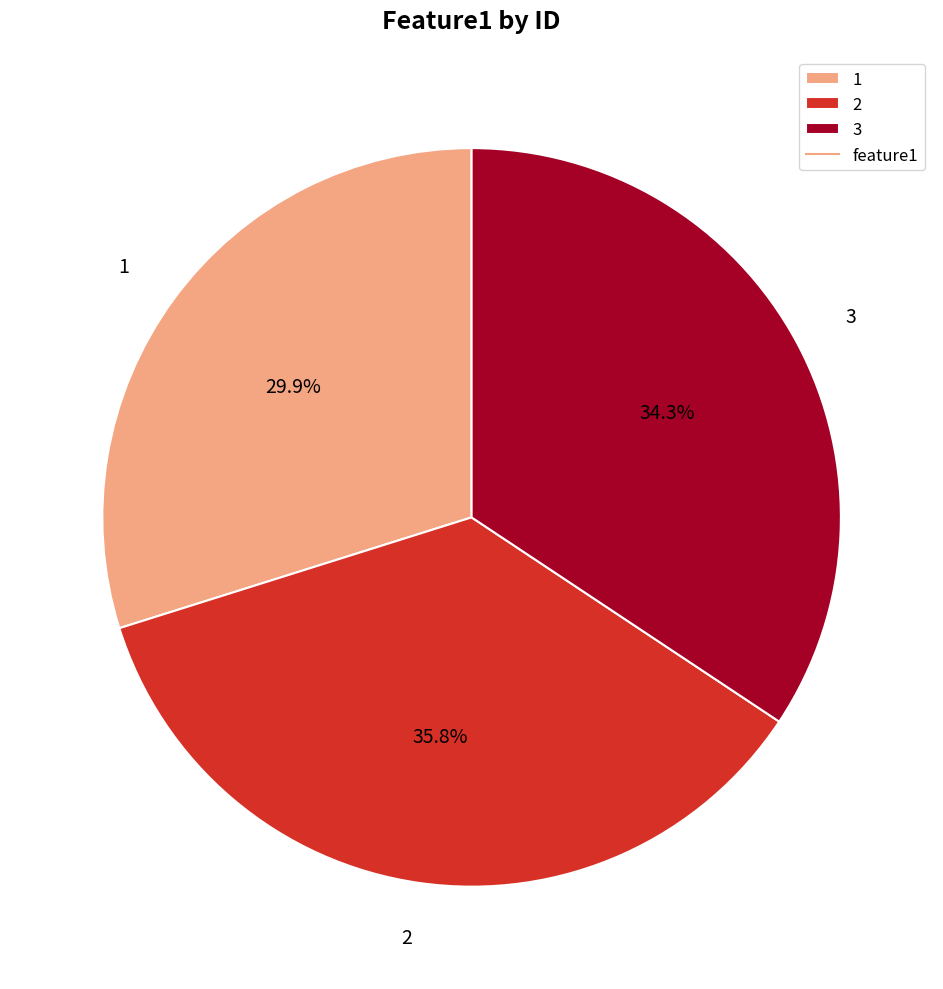

How many segments does this pie chart have?

3